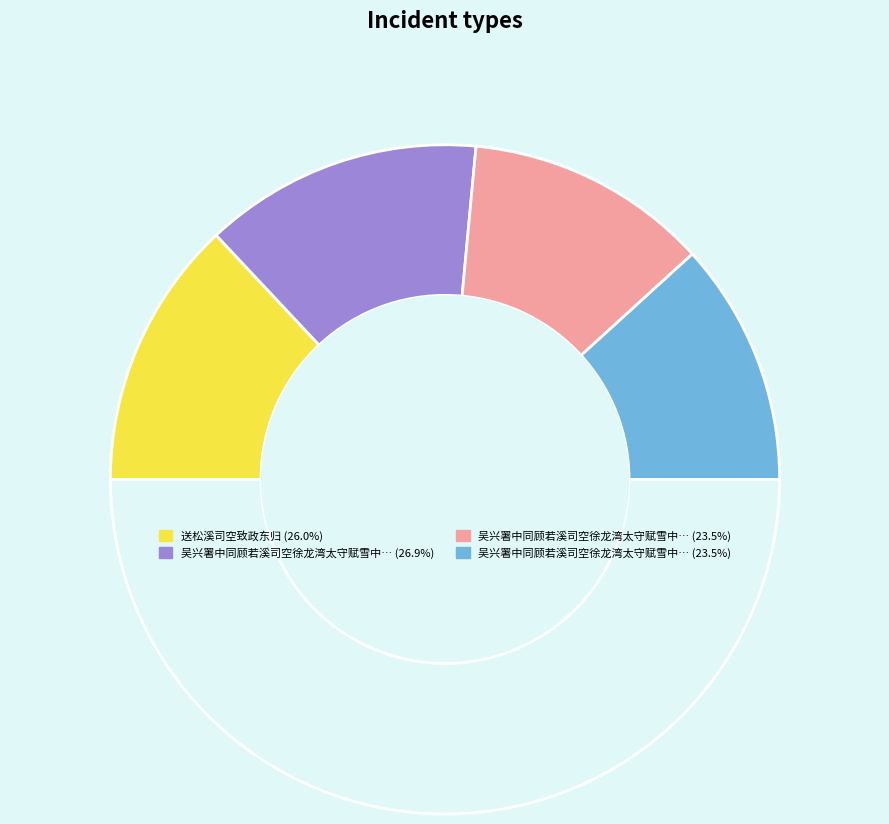

Rank the categories by value from highest to lowest.

吴兴署中同顾若溪司空徐龙湾太守赋雪中红梅次二公韵, 送松溪司空致政东归, 吴兴署中同顾若溪司空徐龙湾太守赋雪中红梅次二公韵 其二, 吴兴署中同顾若溪司空徐龙湾太守赋雪中红梅次二公韵 其一